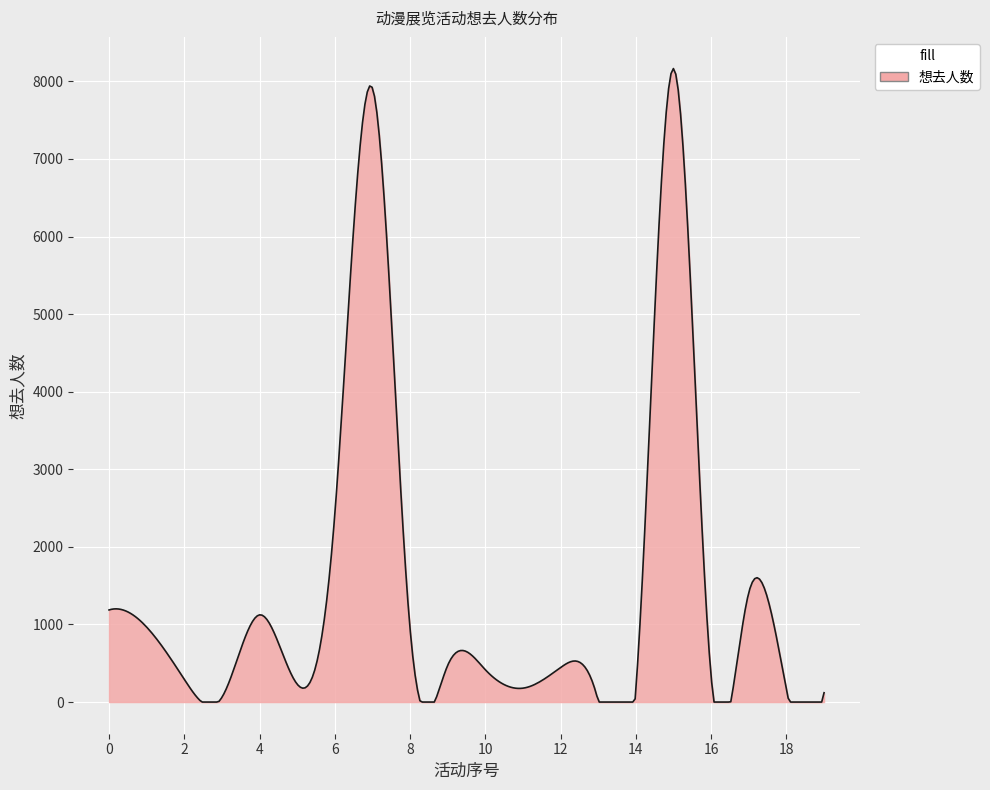

What is the difference between the maximum and minimum values?

8165.4